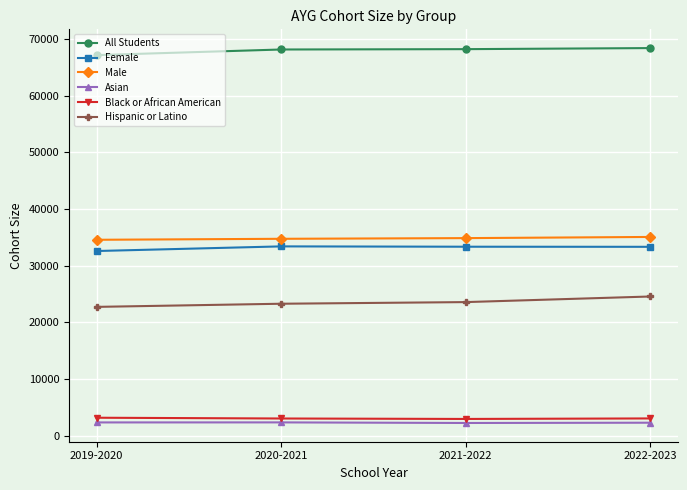

True or false: Female and Male intersect in this chart.

False